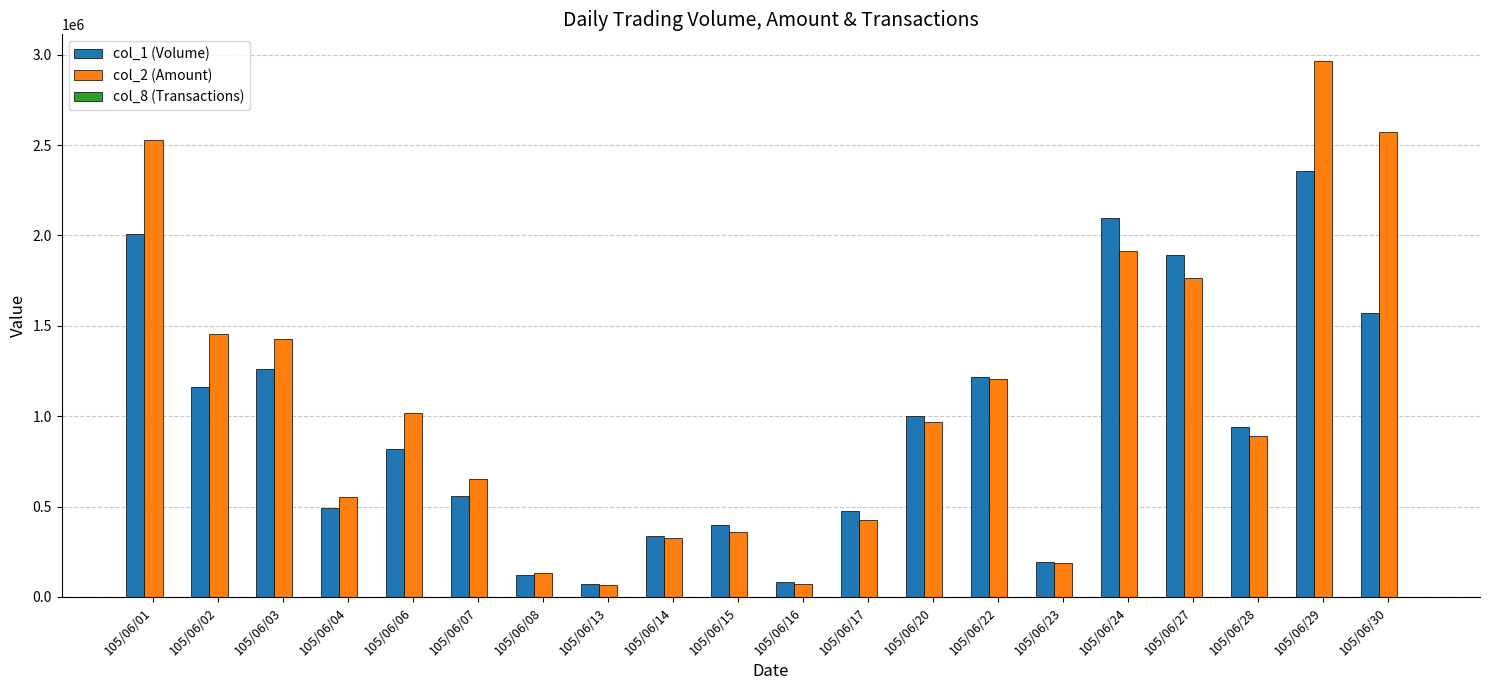

What is the approximate value of col_1 (Volume) at 105/06/27, to the nearest 50?

1892000